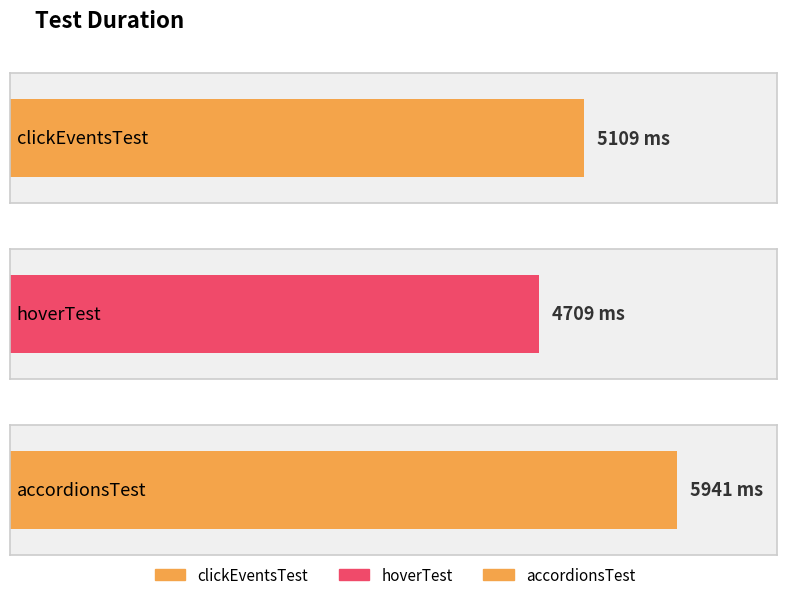

List the labels in order of value, smallest first.

hoverTest, clickEventsTest, accordionsTest